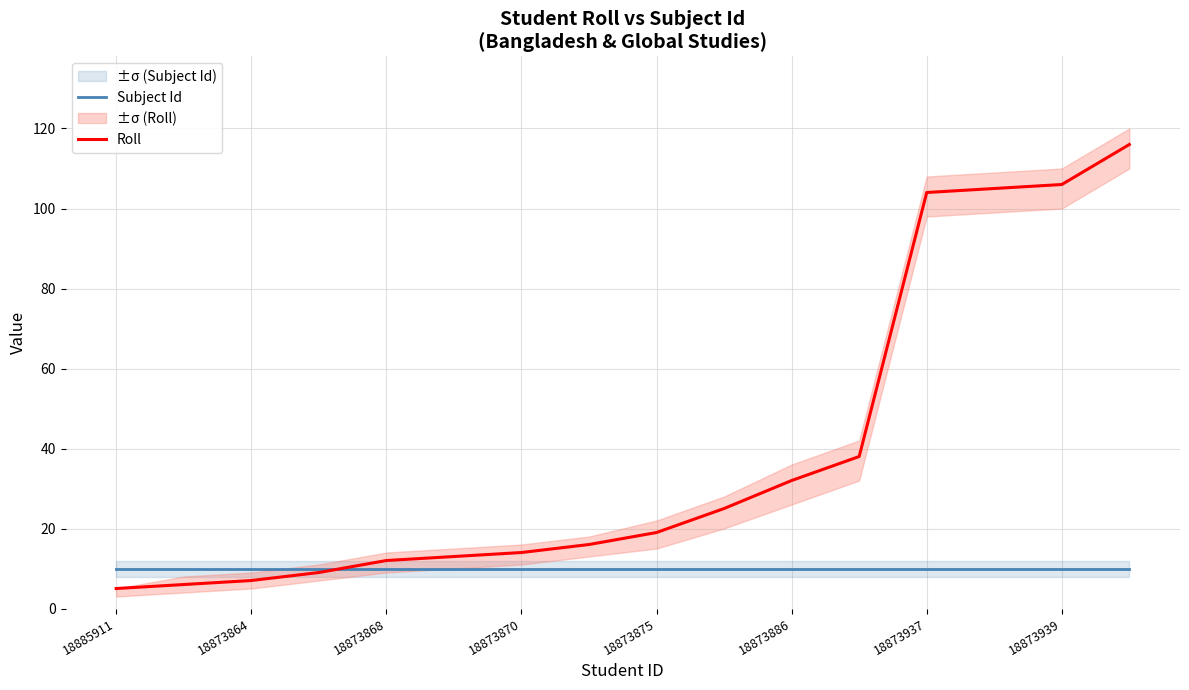

The Roll series shows 51 at 11. True or false?

False